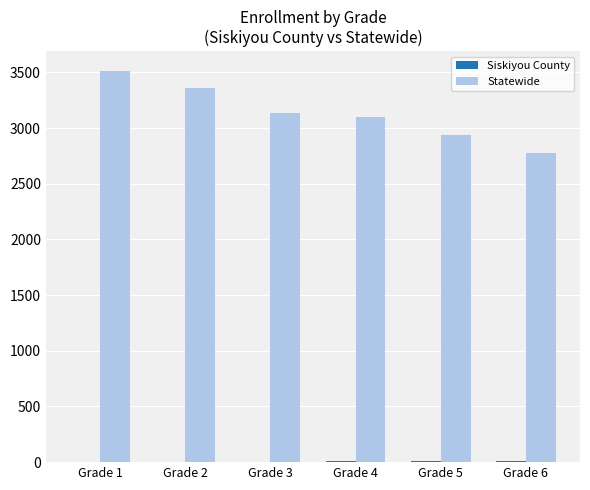

What is the maximum value shown in the chart?

3514